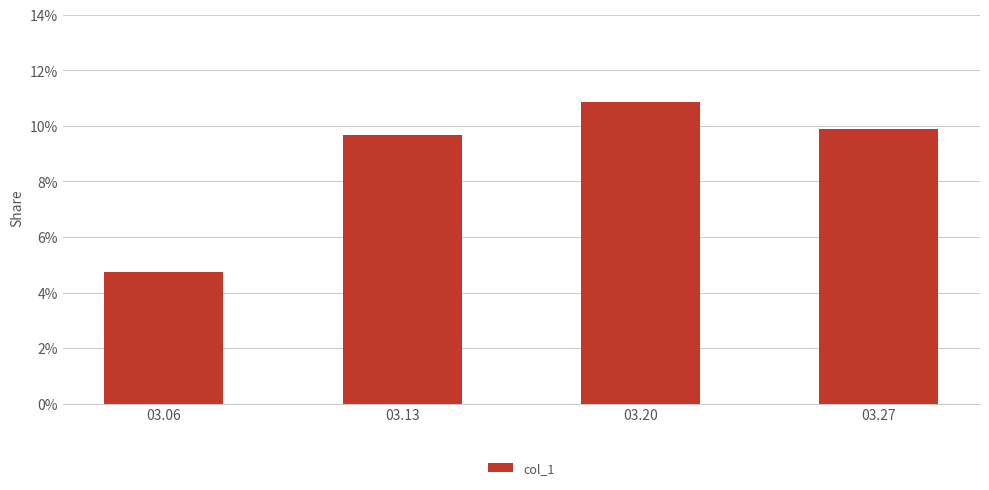

Which category has the highest value across all series?

03.20